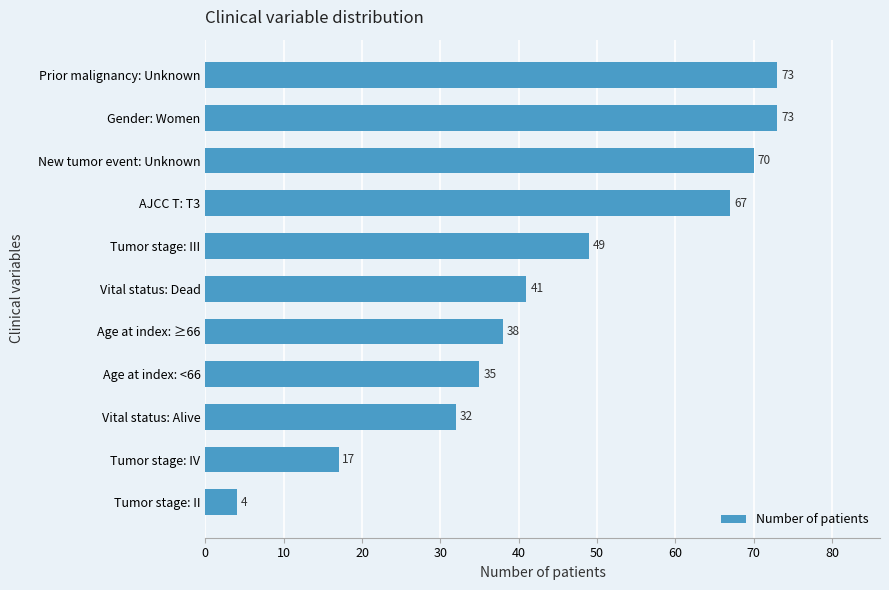

How many bars are there in total?

11